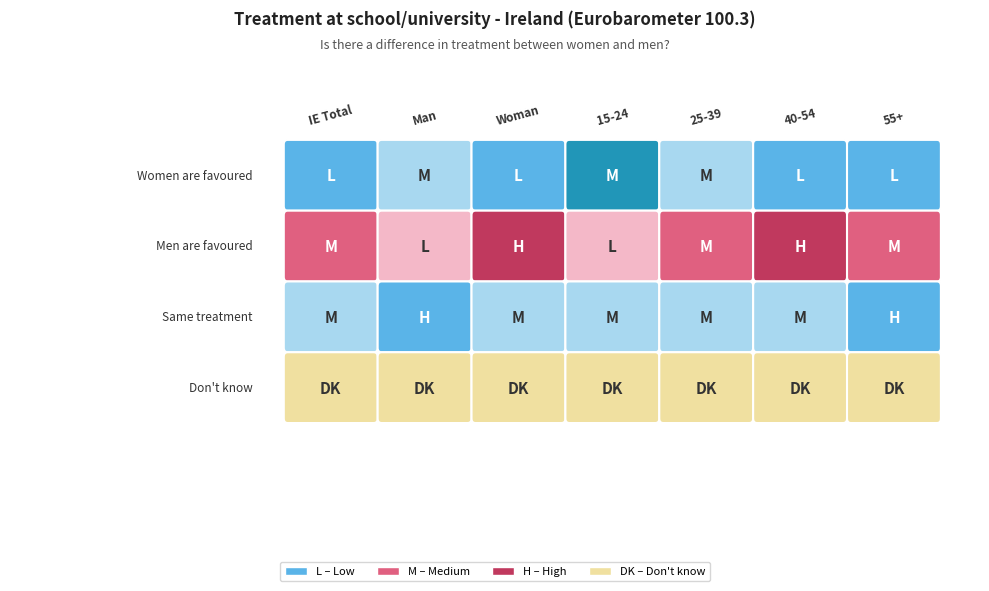

Where is Women are favoured nearest to the value 0?

55+